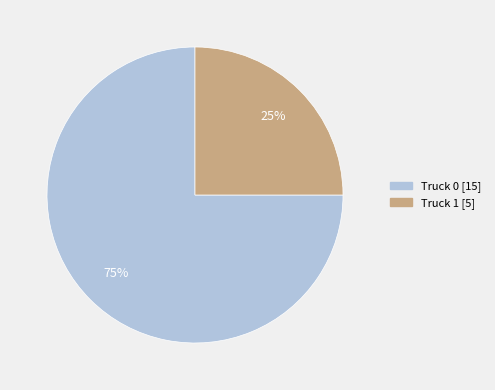

Is it true that Truck 0 is 64% of the pie?

False